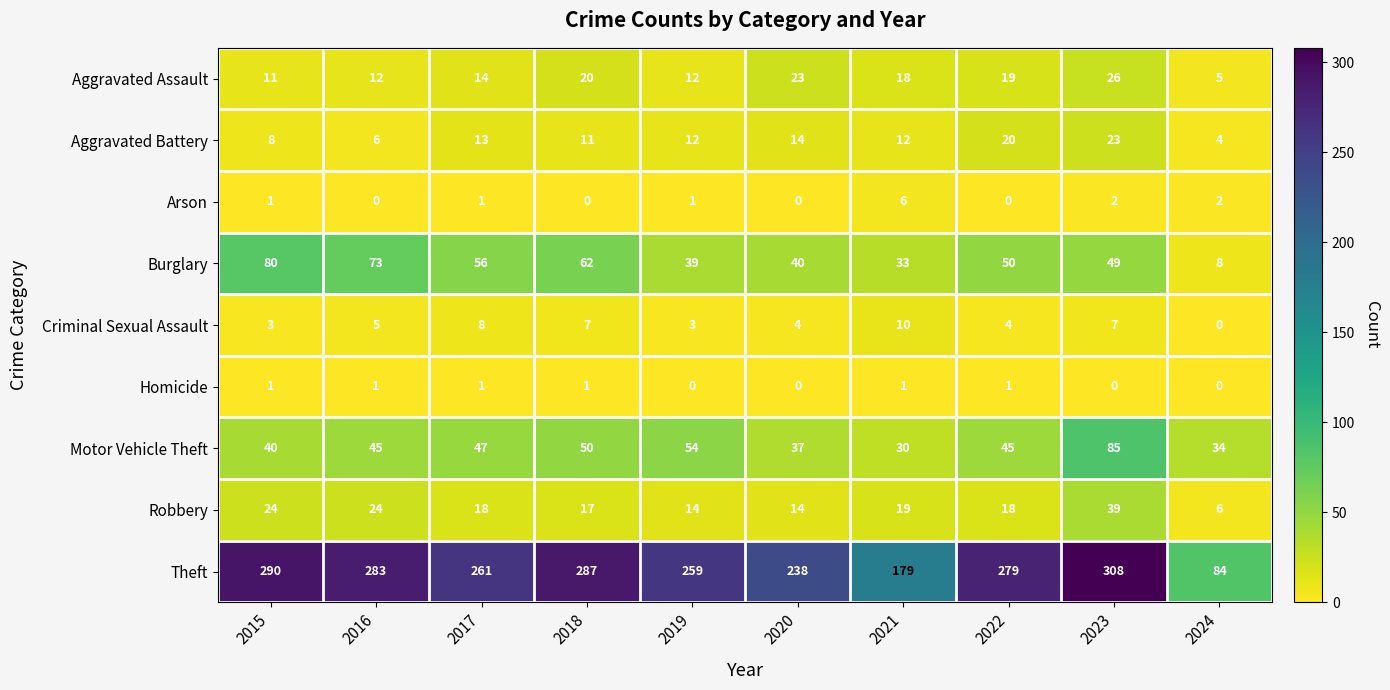

True or false: Robbery has a value of 4 at 2020.

False